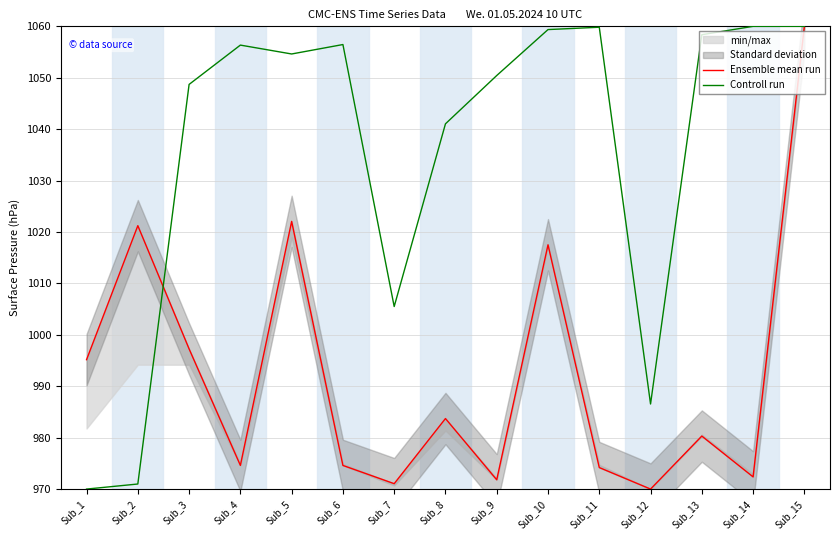

How many lines are shown in the chart?

2